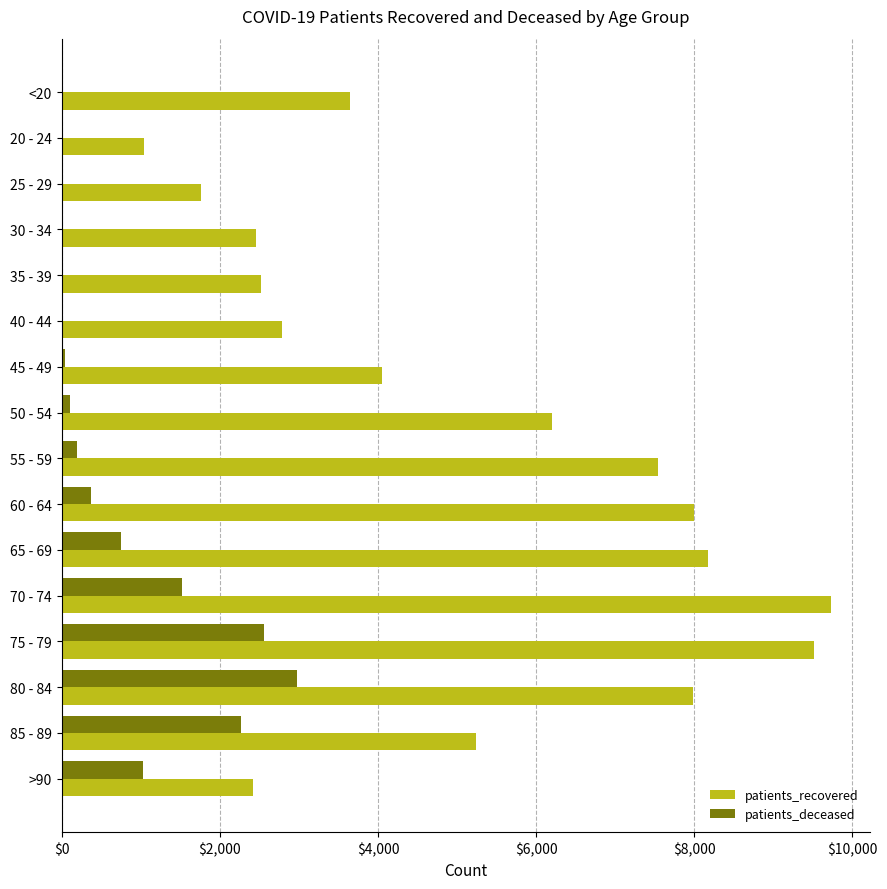

At which label is patients_recovered closest to 5385?

85 - 89